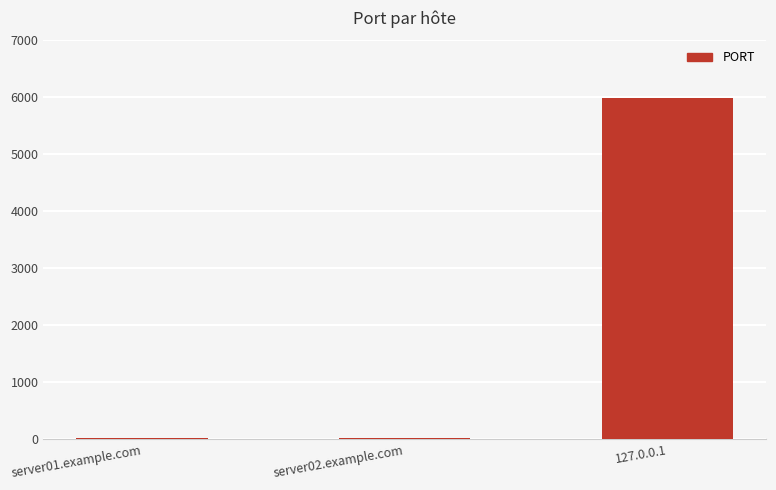

What is the sum of the values at server01.example.com and 127.0.0.1?

6007